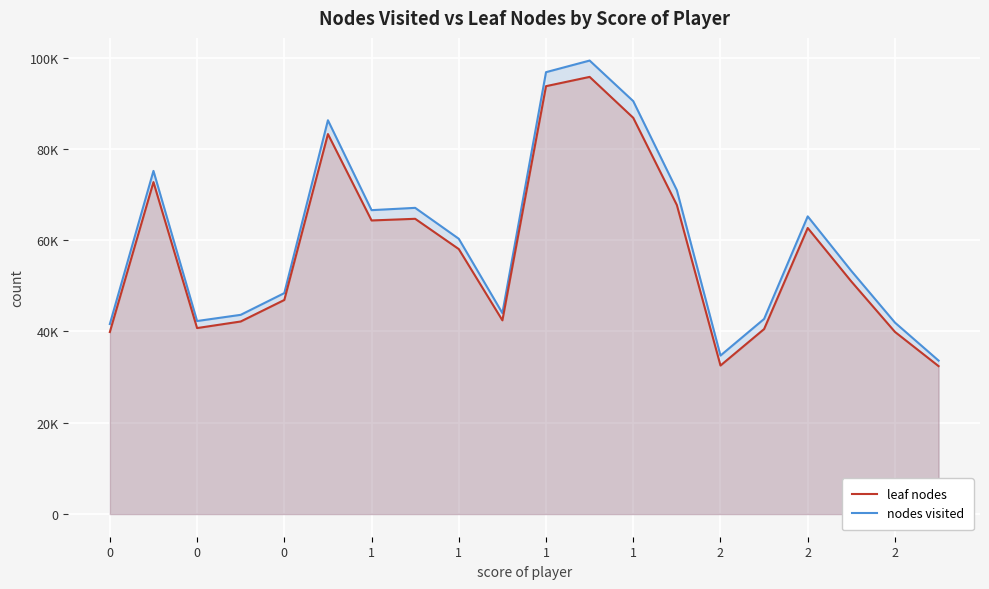

The leaf nodes series shows 83241 at 1. True or false?

True